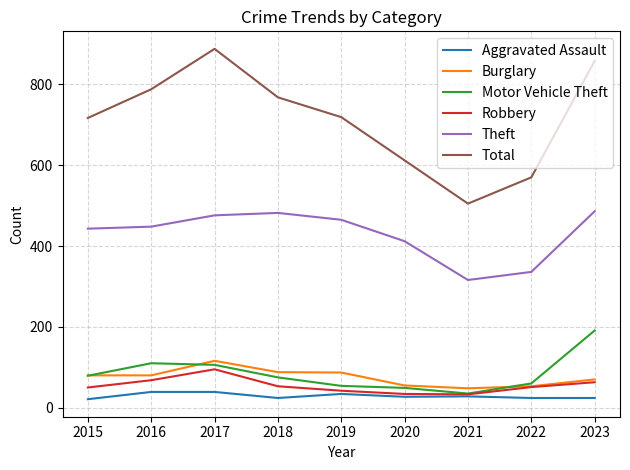

True or false: Total and Aggravated Assault intersect in this chart.

False